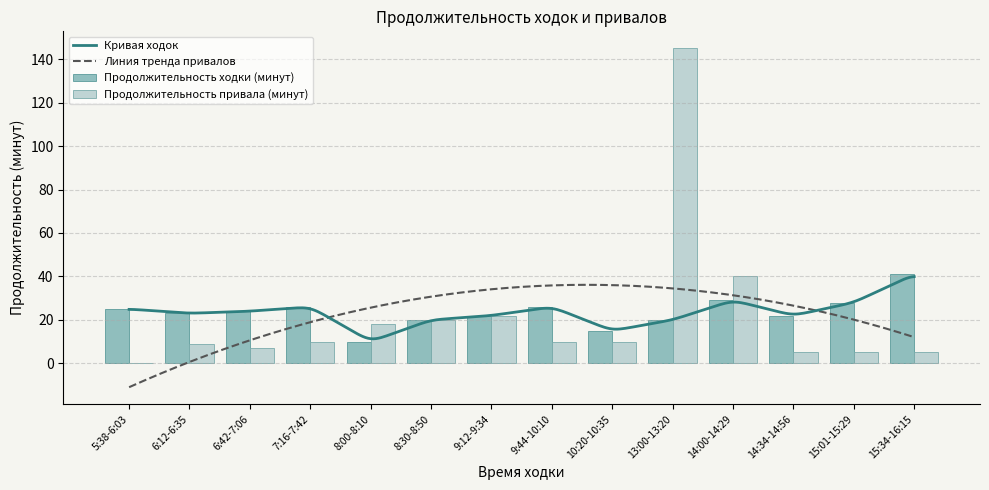

Which series changed the most between 5:38-6:03 and 7:16-7:42?

Продолжительность привала (минут)